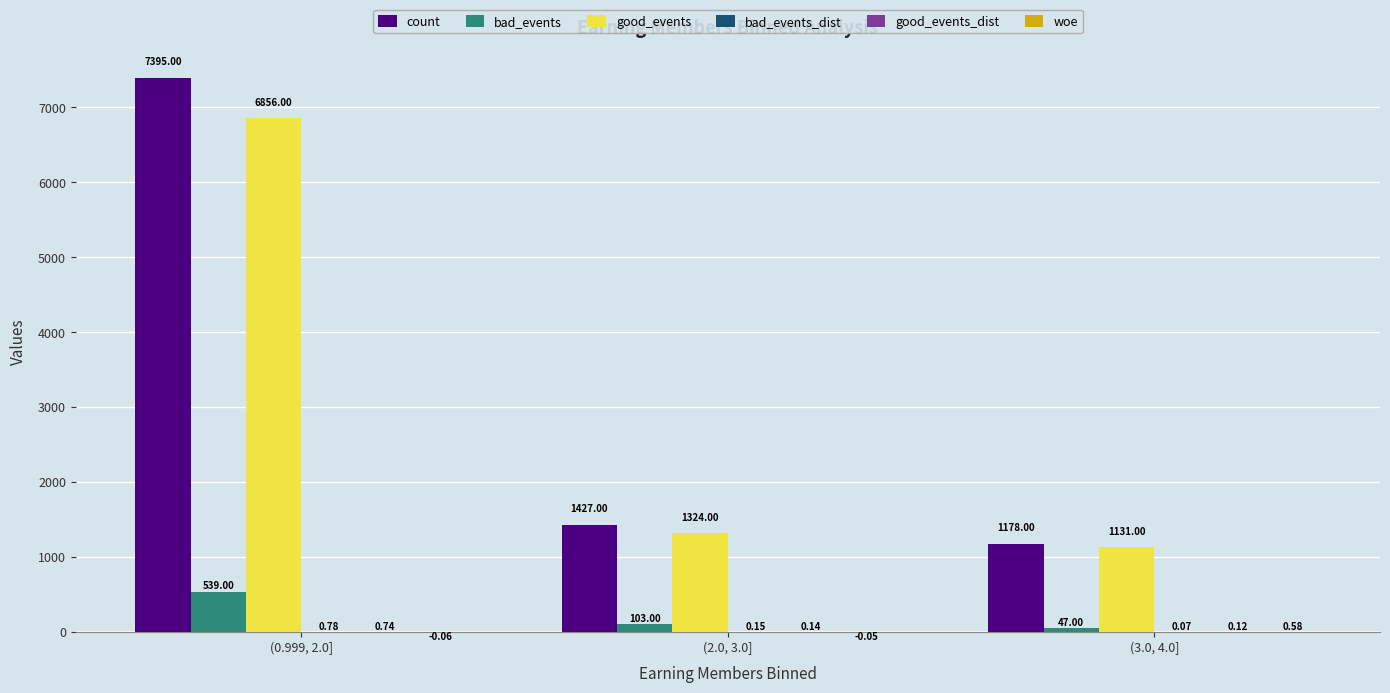

How many groups of bars are there?

3